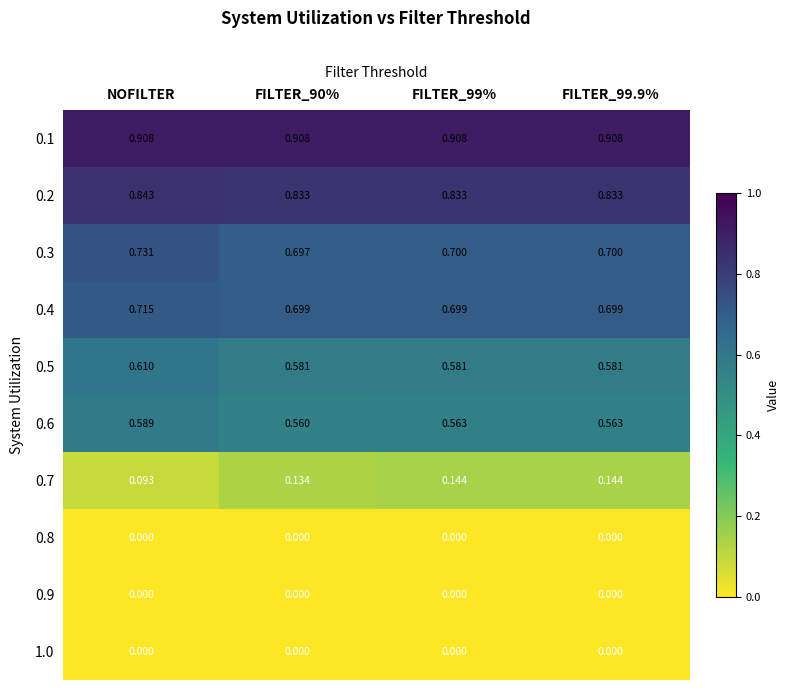

Which series changed the most between NOFILTER and FILTER_90%?

0.7